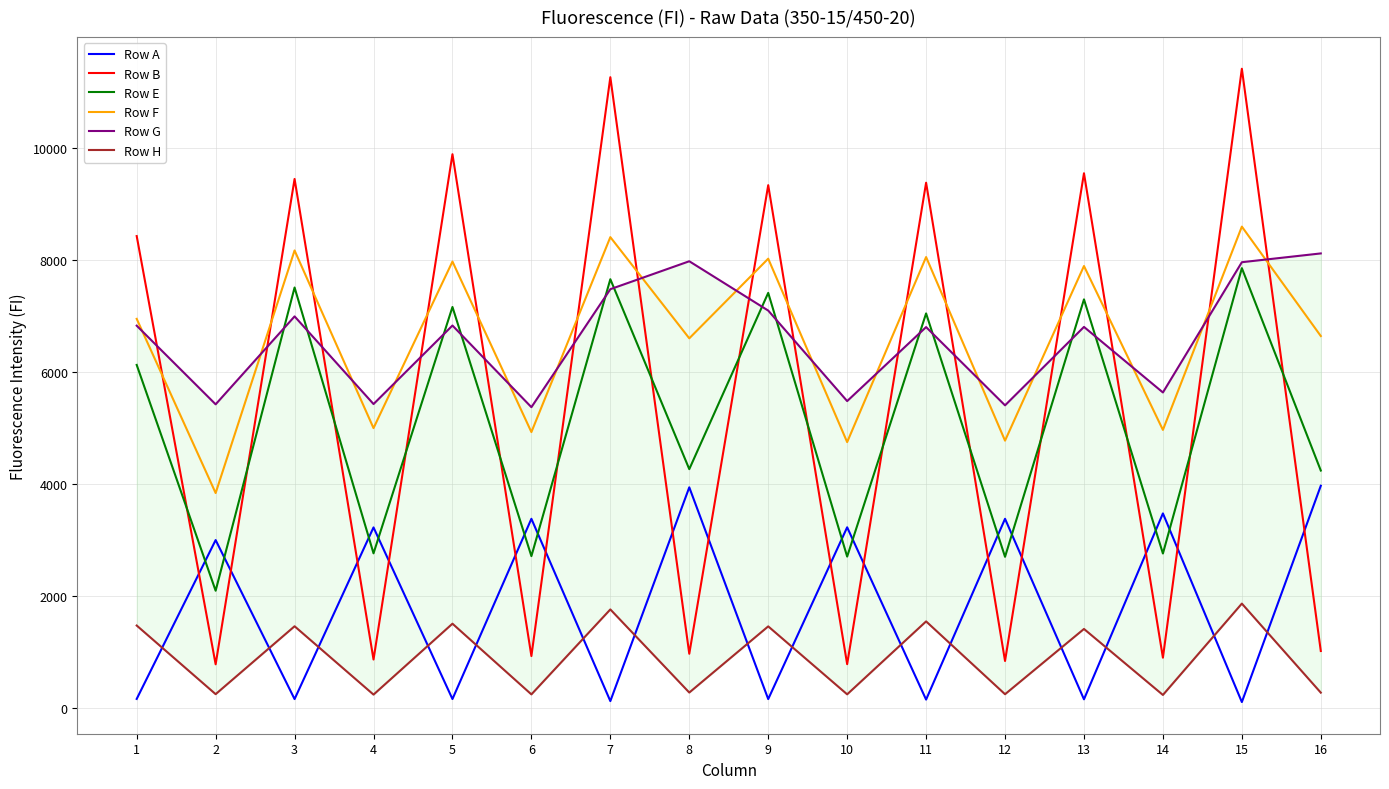

Is this an area chart (filled region under the line)?

No